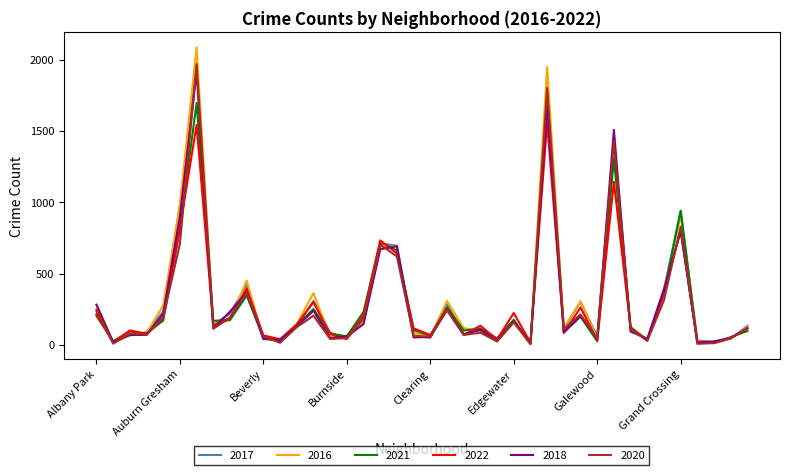

What is the sum of all 2020 values?

11698